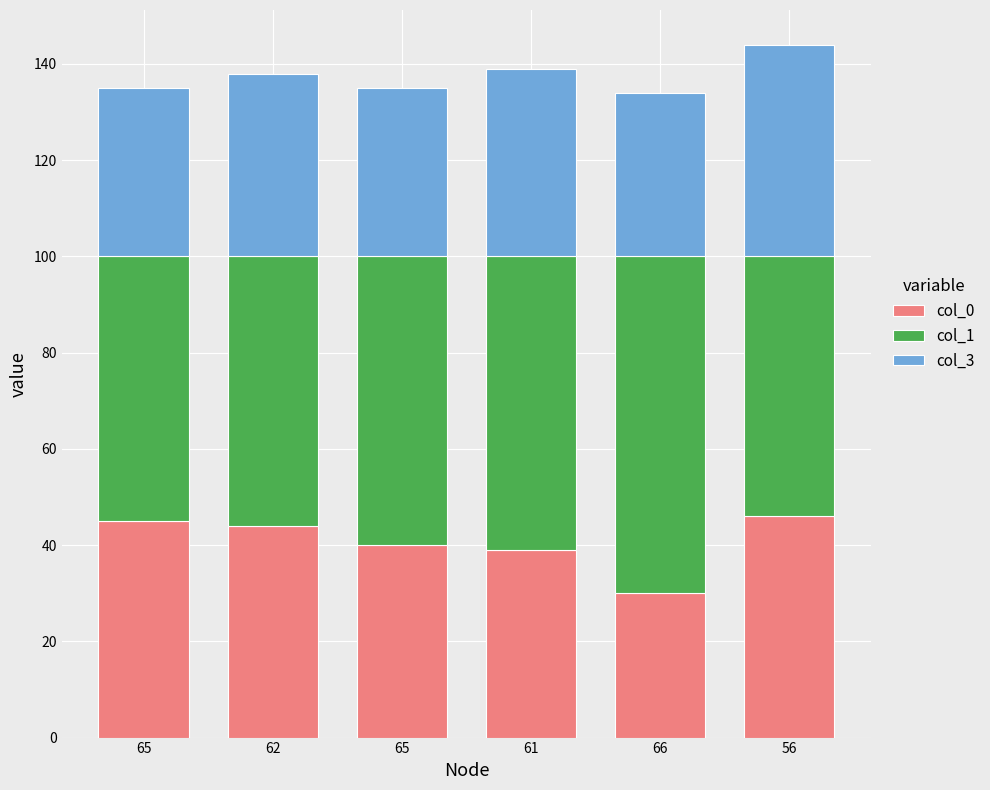

True or false: col_0 has a value of 30 at 66.

True